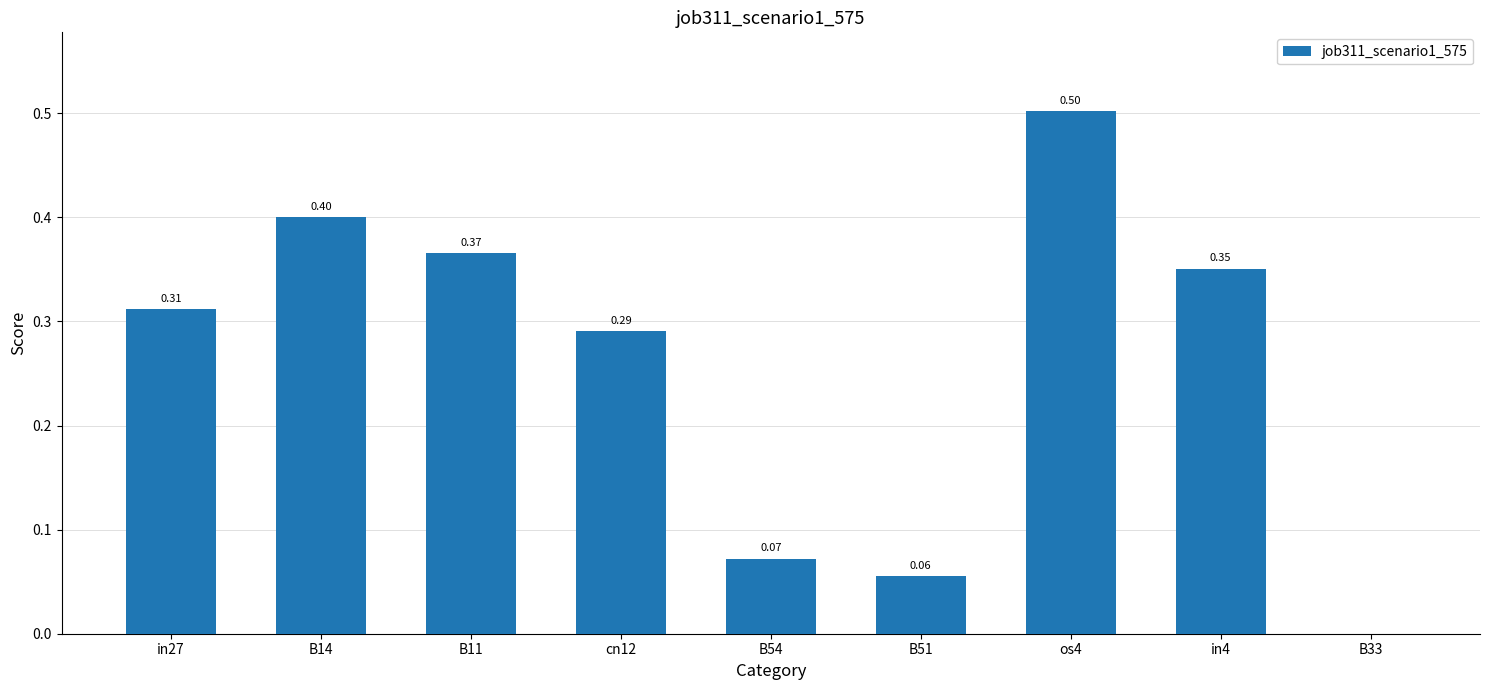

What is the sum of the values at B51 and in4?

0.4